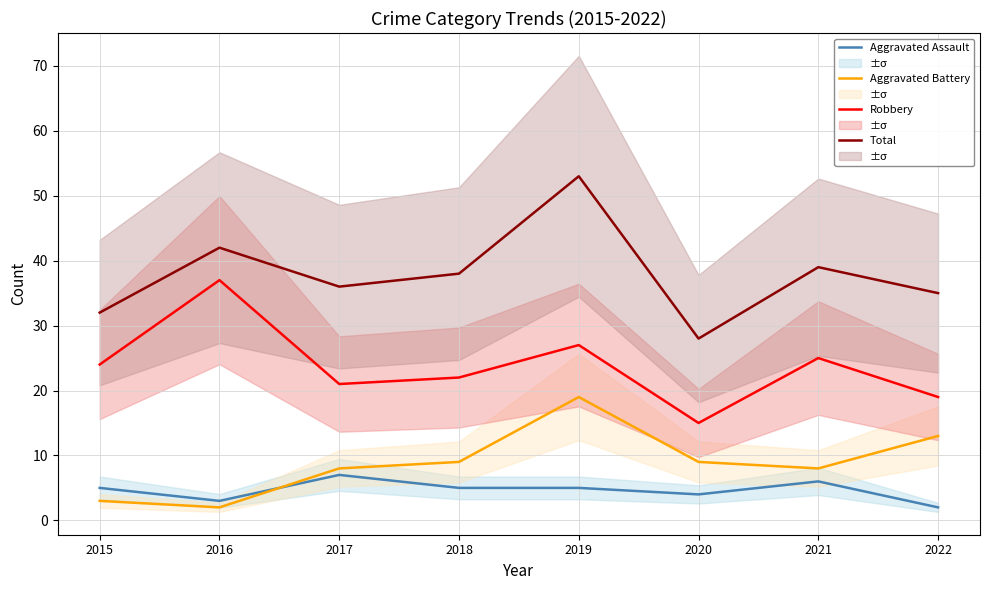

Reading left to right, list all the values displayed in this chart.

Aggravated Assault: 2015=5	2016=3	2017=7	2018=5	2019=5	2020=4	2021=6	2022=2
Aggravated Battery: 2015=3	2016=2	2017=8	2018=9	2019=19	2020=9	2021=8	2022=13
Robbery: 2015=24	2016=37	2017=21	2018=22	2019=27	2020=15	2021=25	2022=19
Total: 2015=32	2016=42	2017=36	2018=38	2019=53	2020=28	2021=39	2022=35